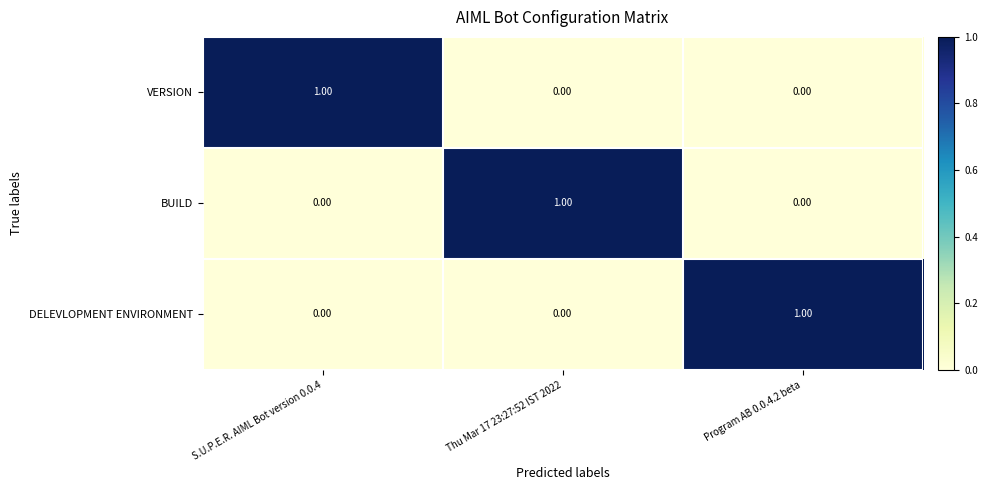

At how many categories does at least one series exceed 0?

3